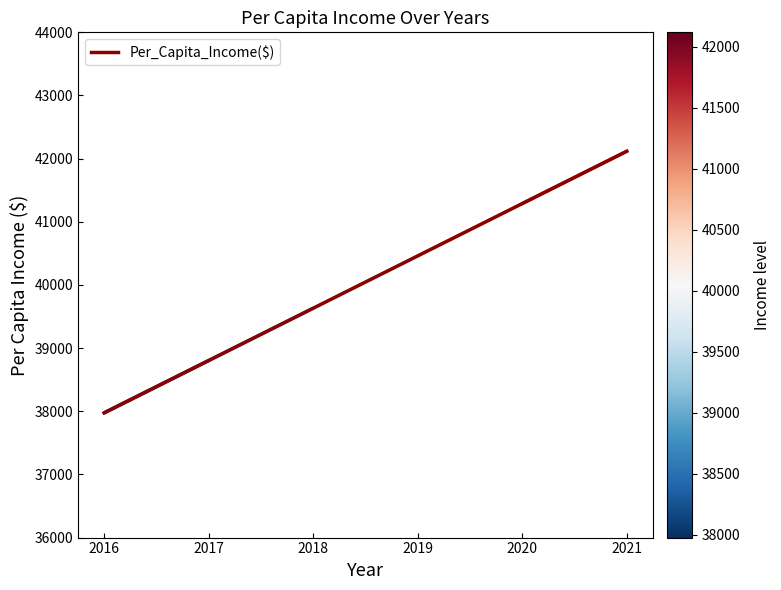

What is the greatest value displayed?

42117.2